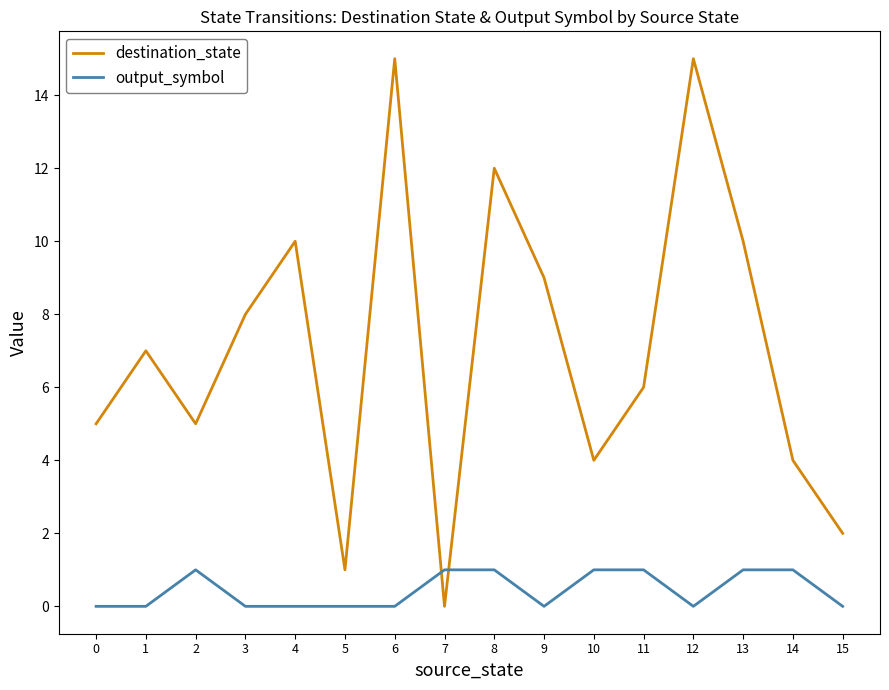

Which series ends up on top after the final intersection of destination_state and output_symbol?

destination_state